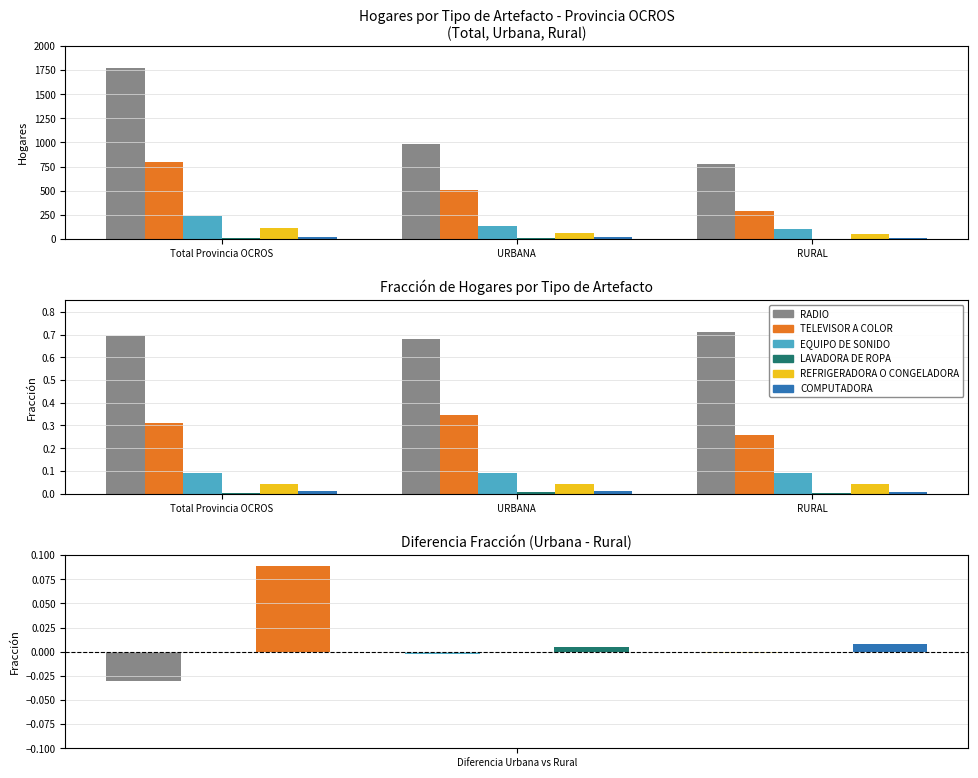

Reading left to right, transcribe all the data shown in this chart.

RADIO: Total Provincia OCROS=0.7	URBANA=0.7	RURAL=0.7
TELEVISOR A COLOR: Total Provincia OCROS=0.3	URBANA=0.3	RURAL=0.3
EQUIPO DE SONIDO: Total Provincia OCROS=0.1	URBANA=0.1	RURAL=0.1
LAVADORA DE ROPA: Total Provincia OCROS=0.0	URBANA=0.0	RURAL=0.0
REFRIGERADORA O CONGELADORA: Total Provincia OCROS=0.0	URBANA=0.0	RURAL=0.0
COMPUTADORA: Total Provincia OCROS=0.0	URBANA=0.0	RURAL=0.0